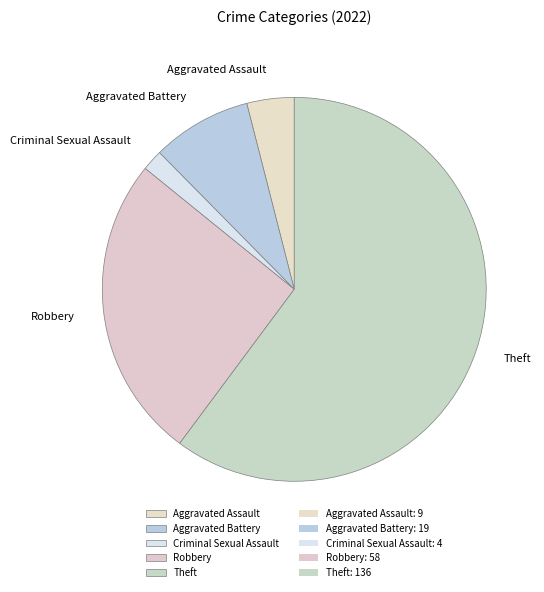

Does Robbery account for over 50% of the chart?

No